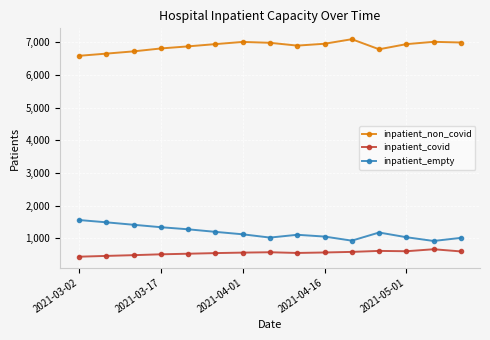

What is the value of the inpatient_non_covid point at the 9th from the left?

6899